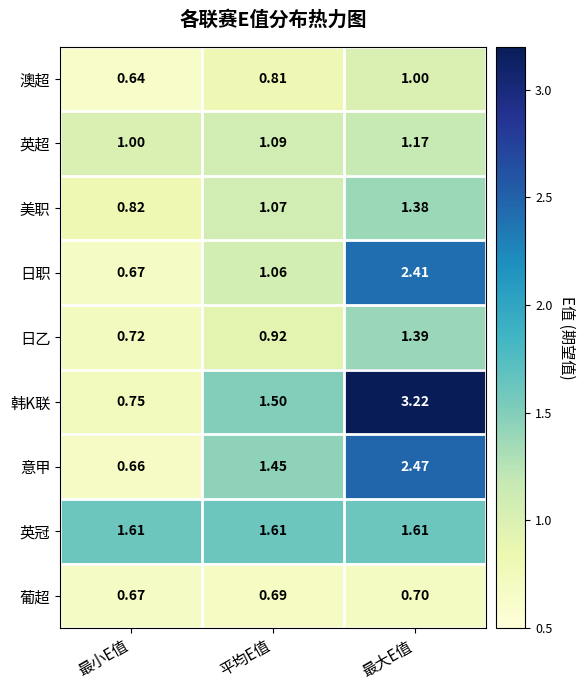

Which category has the highest value in the 韩K联 series?

最大E值